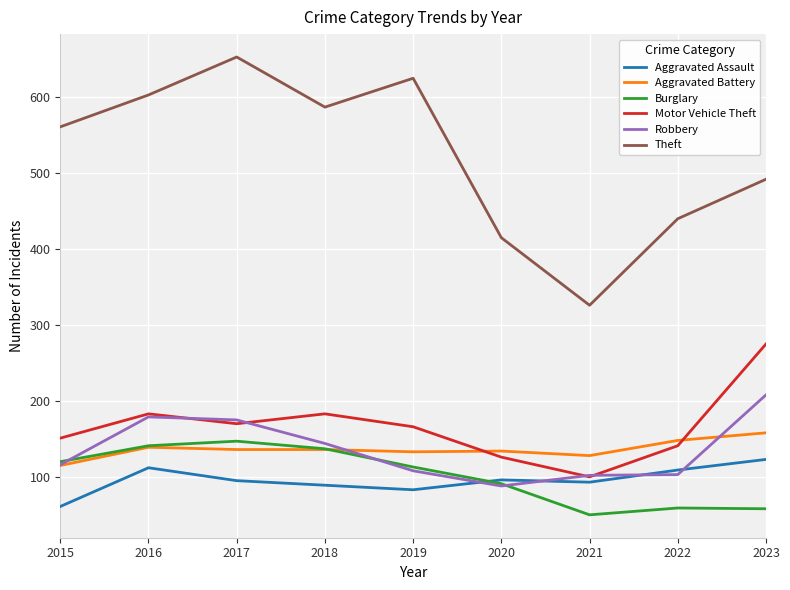

How many series are shown in this chart?

6